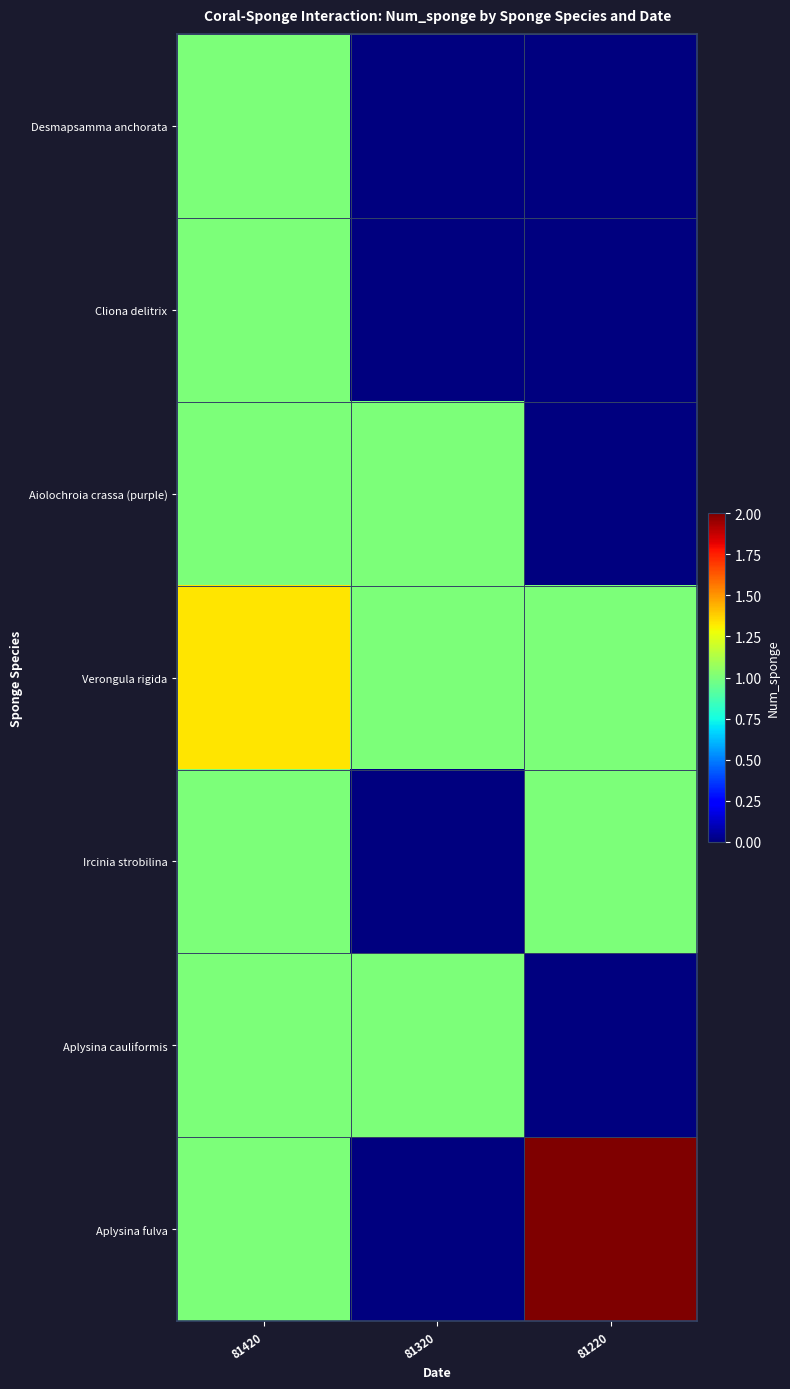

At how many categories does at least one series exceed 0?

3